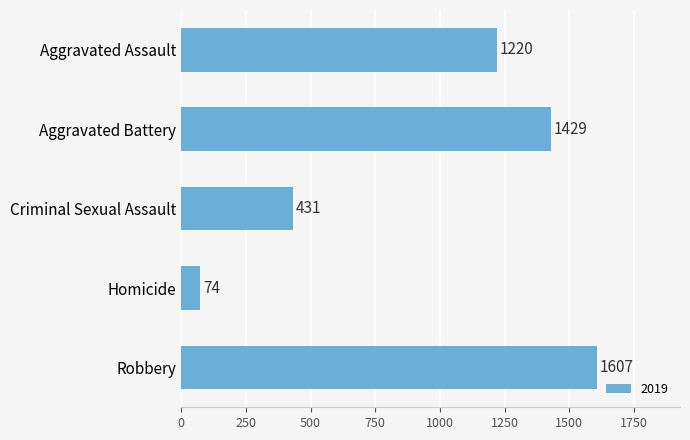

What is the minimum value shown in the chart?

74